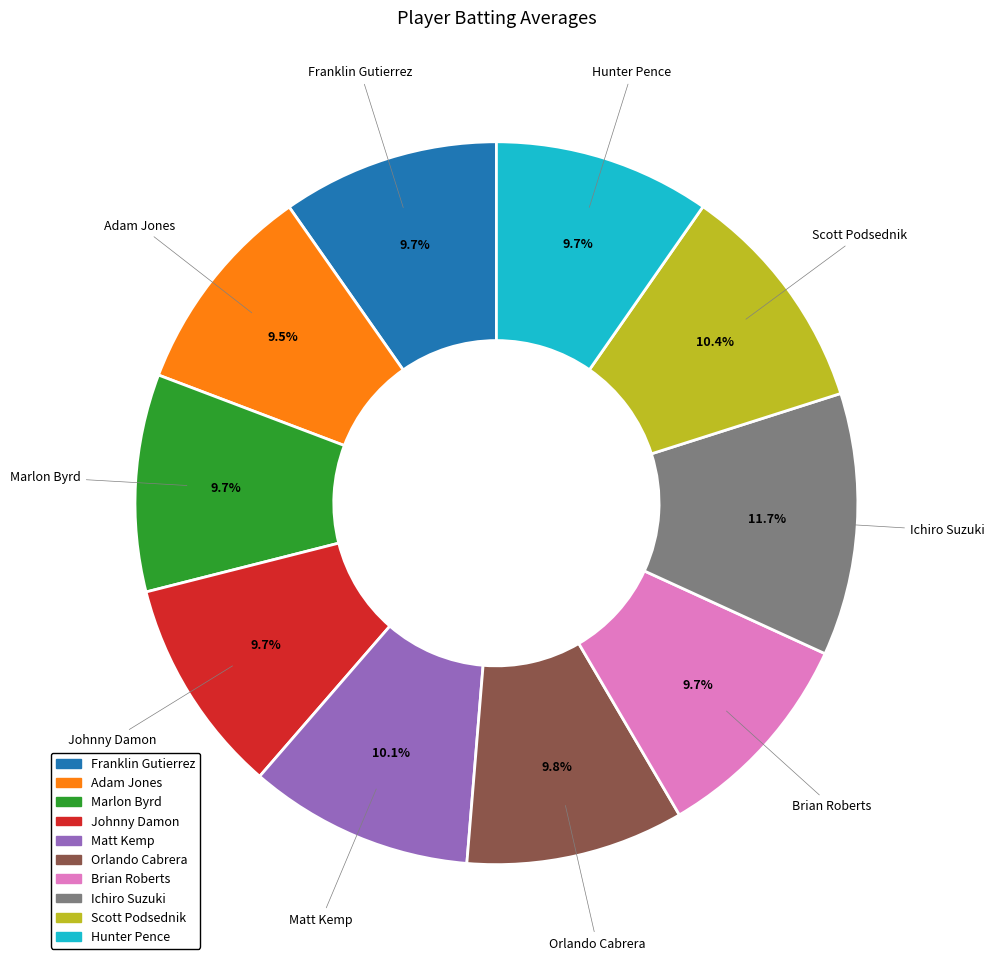

What is the largest slice in the pie chart?

Ichiro Suzuki